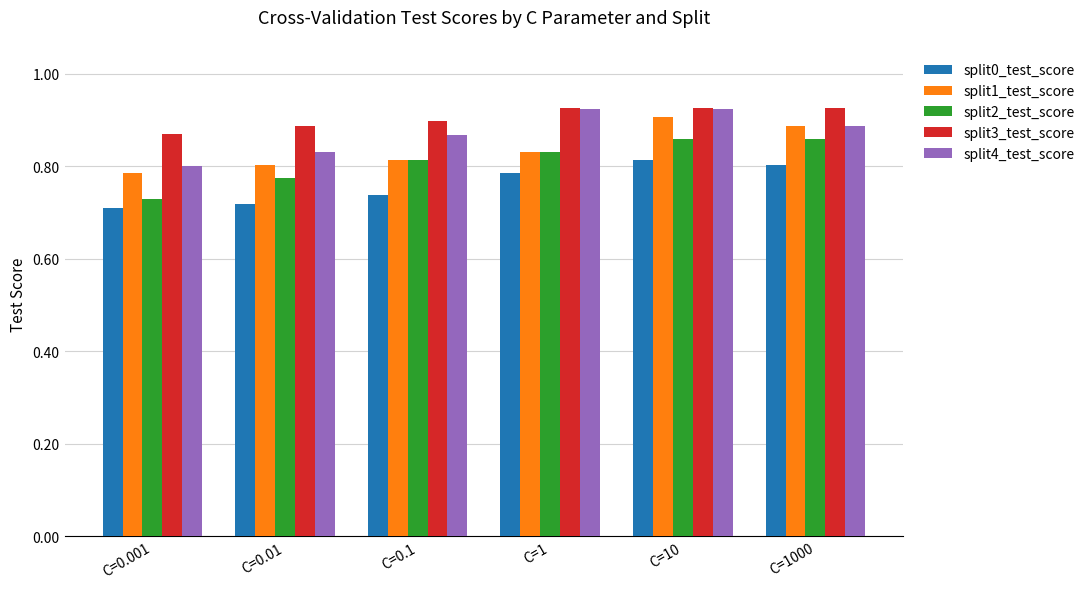

What is the label of the 3rd bar from the left?

C=0.1